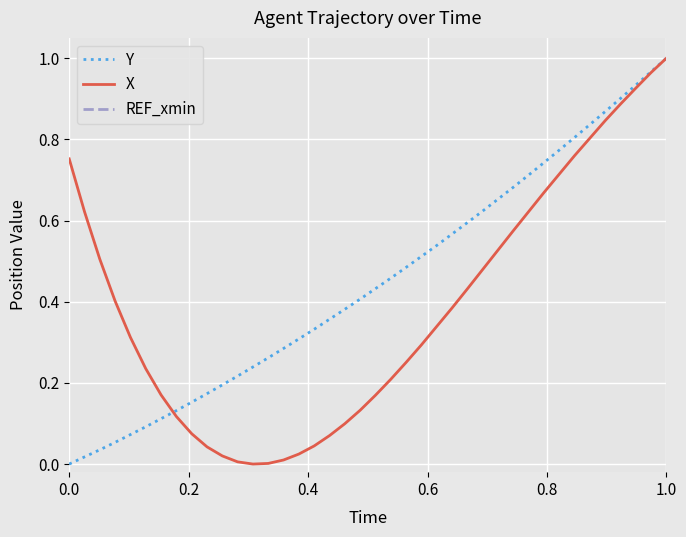

How many lines are shown in the chart?

3